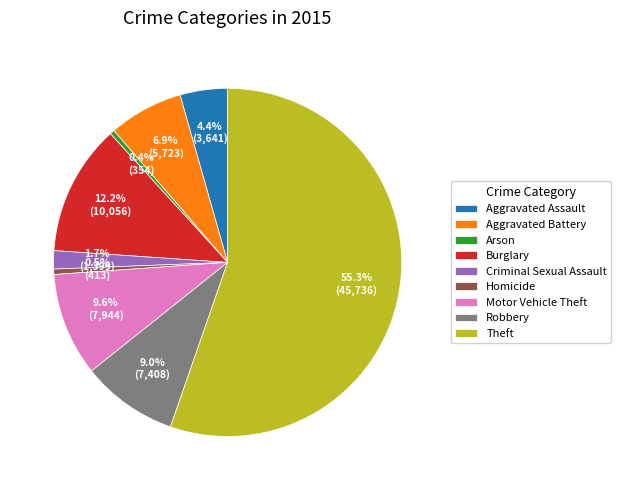

Approximately how many times larger is the value at Robbery compared to Burglary?

0.7